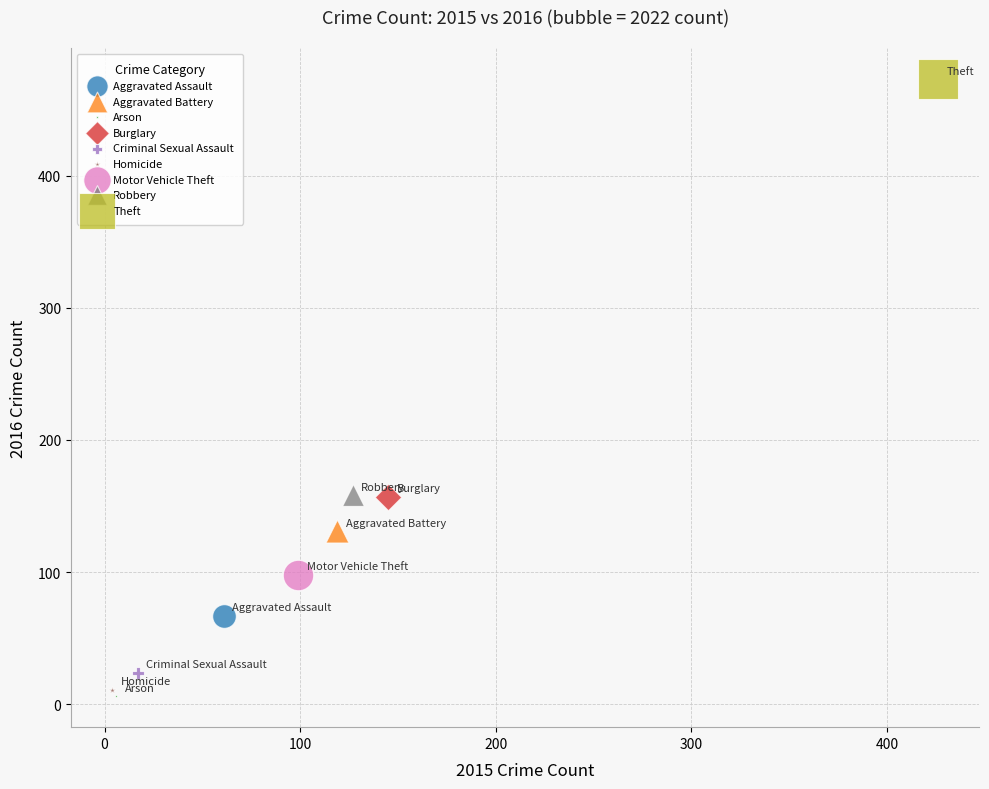

Which series reaches the minimum Y coordinate?

Arson